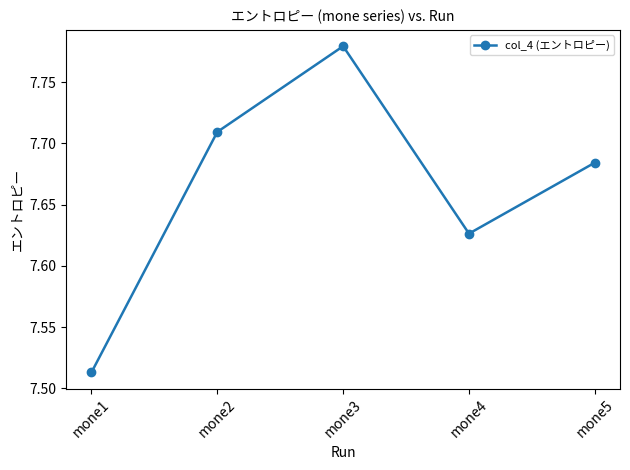

Between mone4 and mone5, which is larger?

mone5